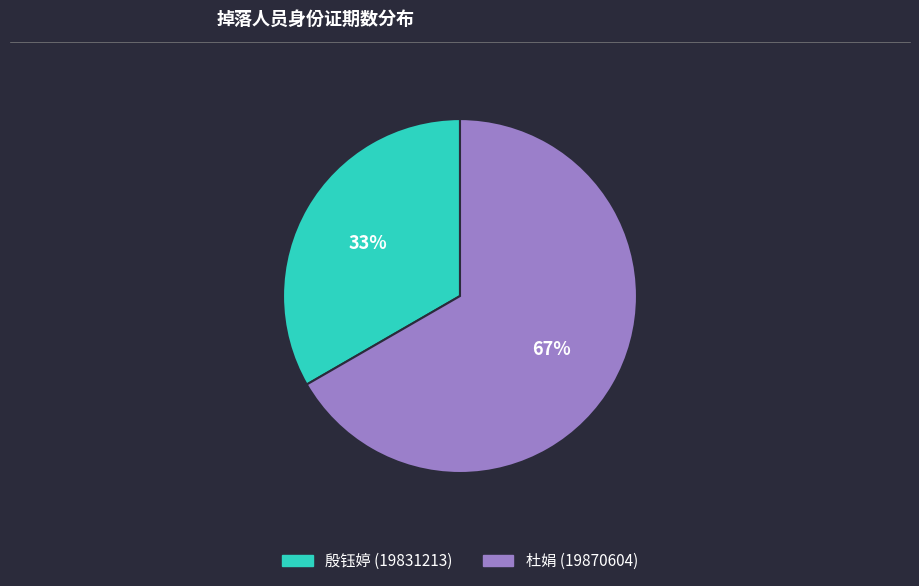

Rank the categories by value from lowest to highest.

殷钰婷 (19831213), 杜娟 (19870604)